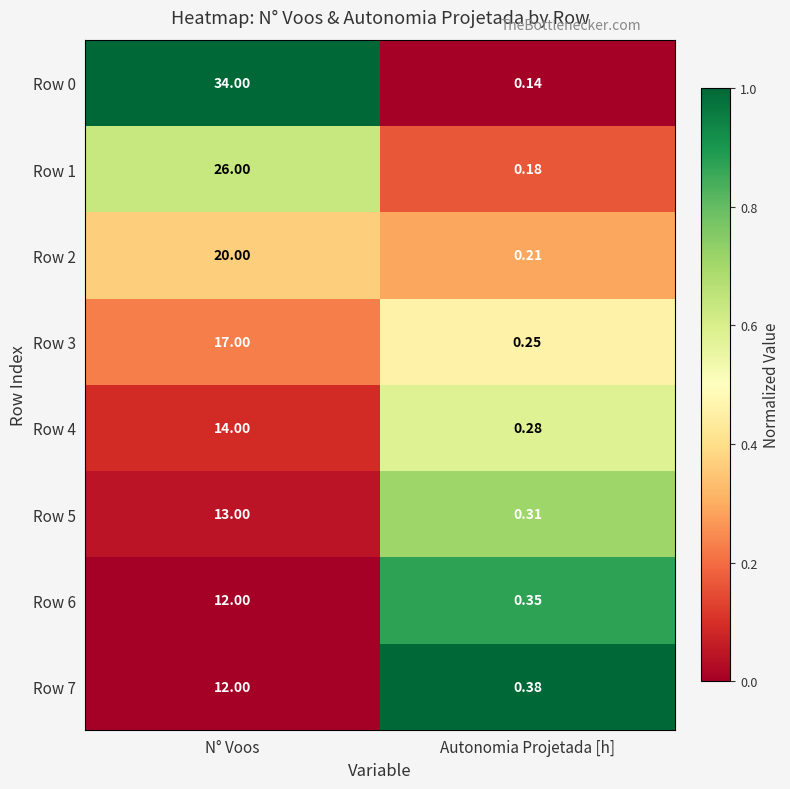

At which category does the chart reach its minimum across all series?

Autonomia Projetada [h]